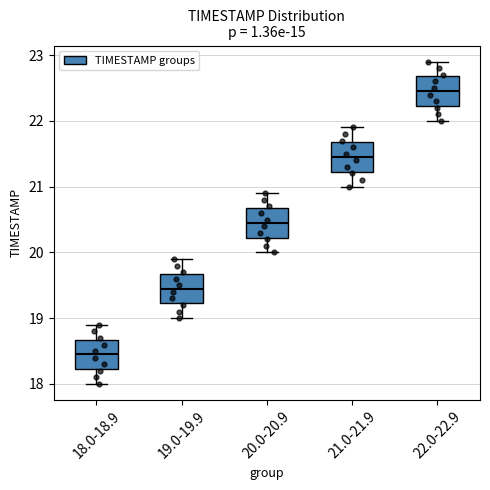

Which box has the lowest median line?

18.0-18.9